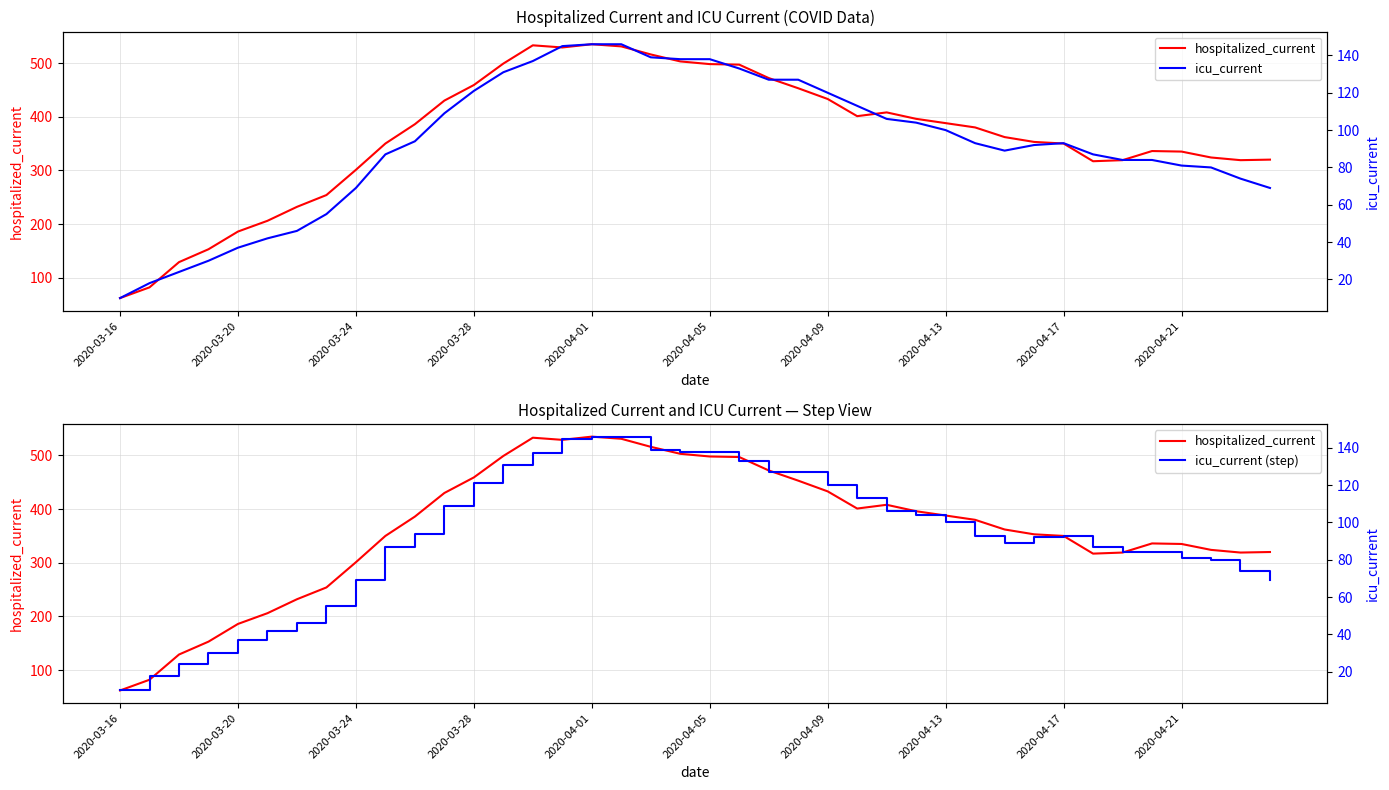

How many data points does each series have?

40